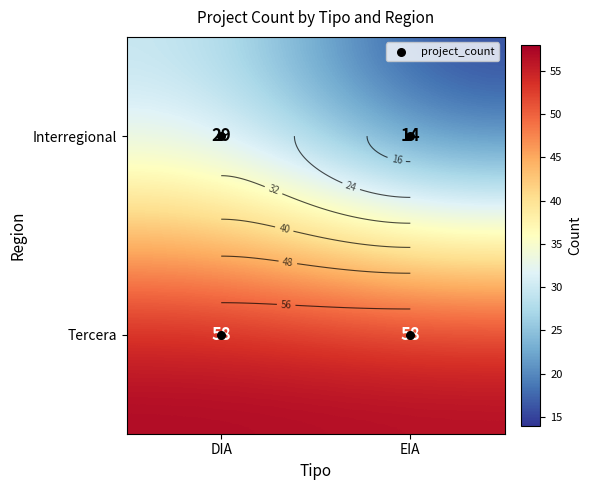

Rank the series by their maximum value, from lowest to highest.

Interregional, Tercera